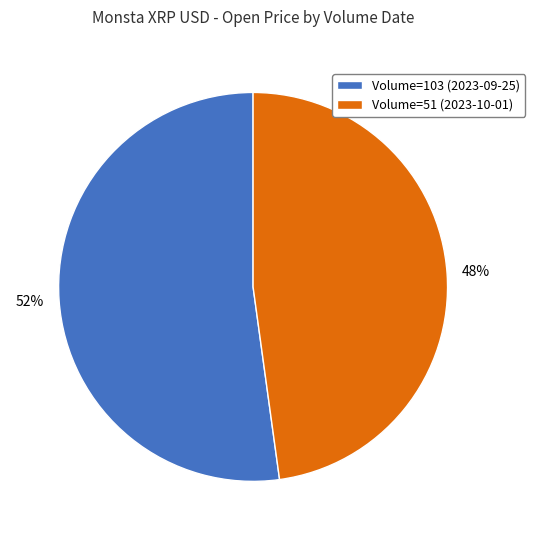

Is it true that Volume=51 (2023-10-01) is 38% of the pie?

False